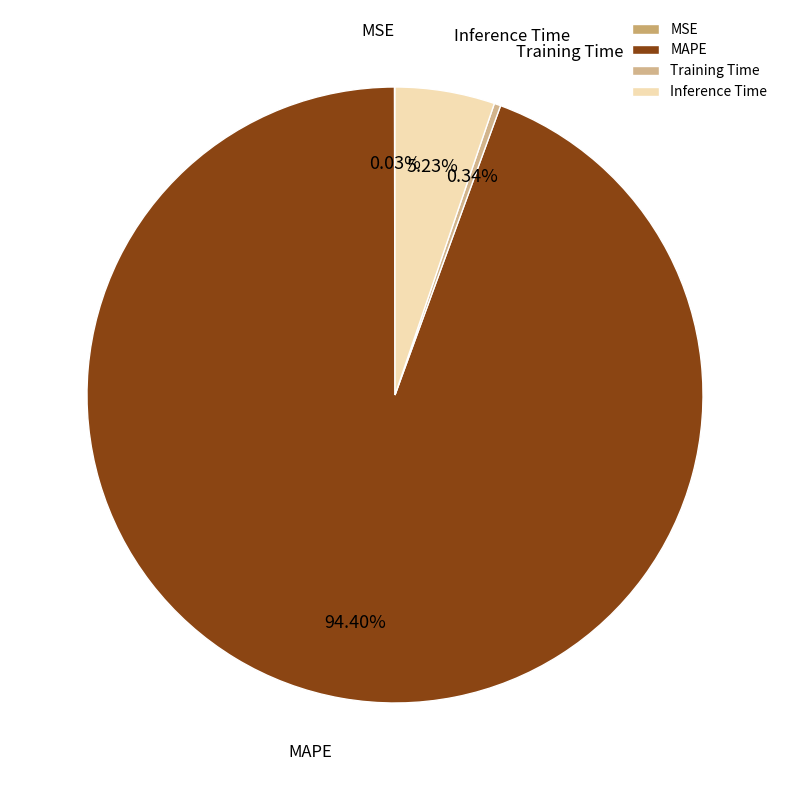

Is there a majority slice in this chart?

Yes